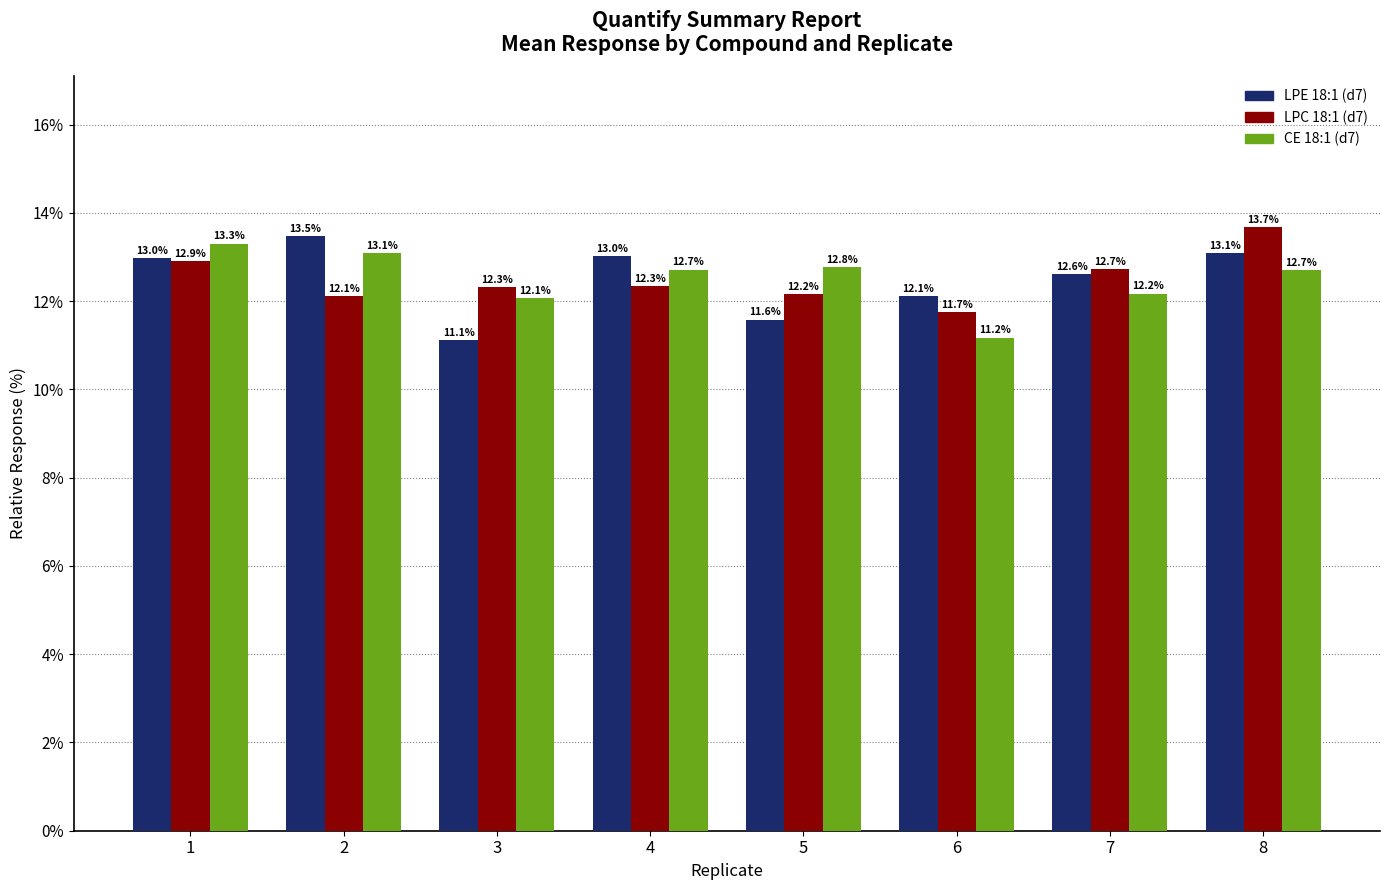

How many bars are there in each group?

3